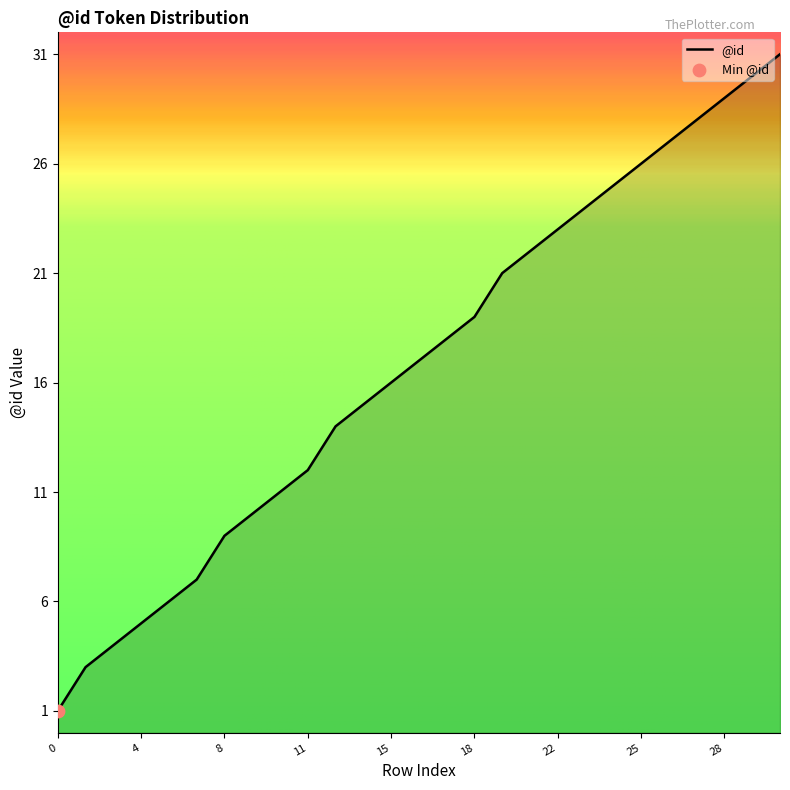

What is the difference between the maximum and minimum values?

30